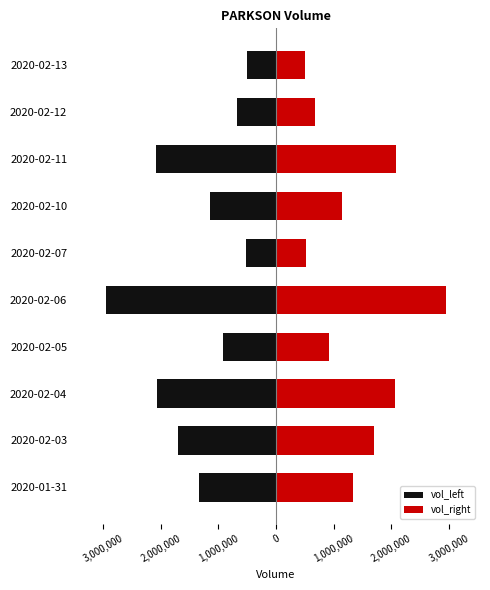

How many categories are shown in the chart?

10